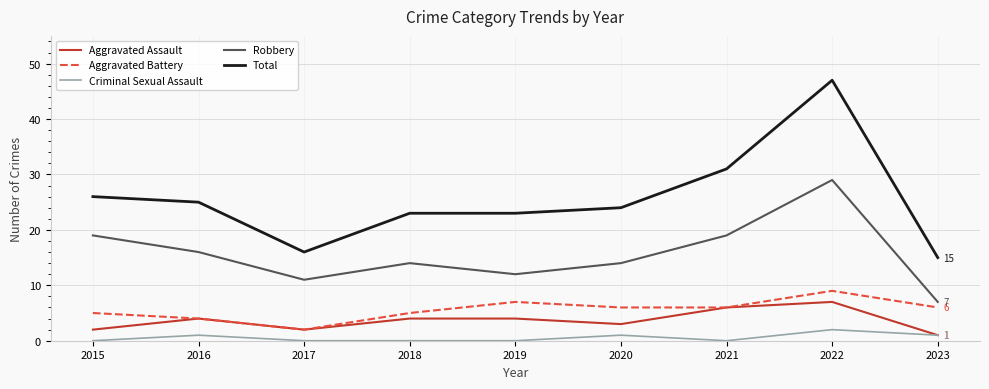

At which category is the sum across all series the highest?

2022